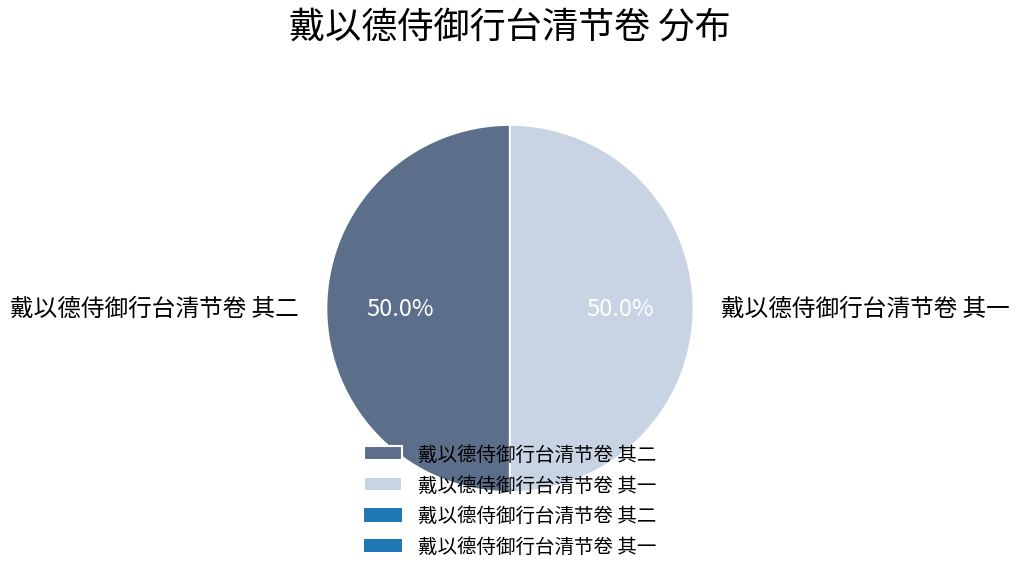

To the nearest percent, what is the combined percentage of 戴以德侍御行台清节卷 其一 and 戴以德侍御行台清节卷 其二?

100%